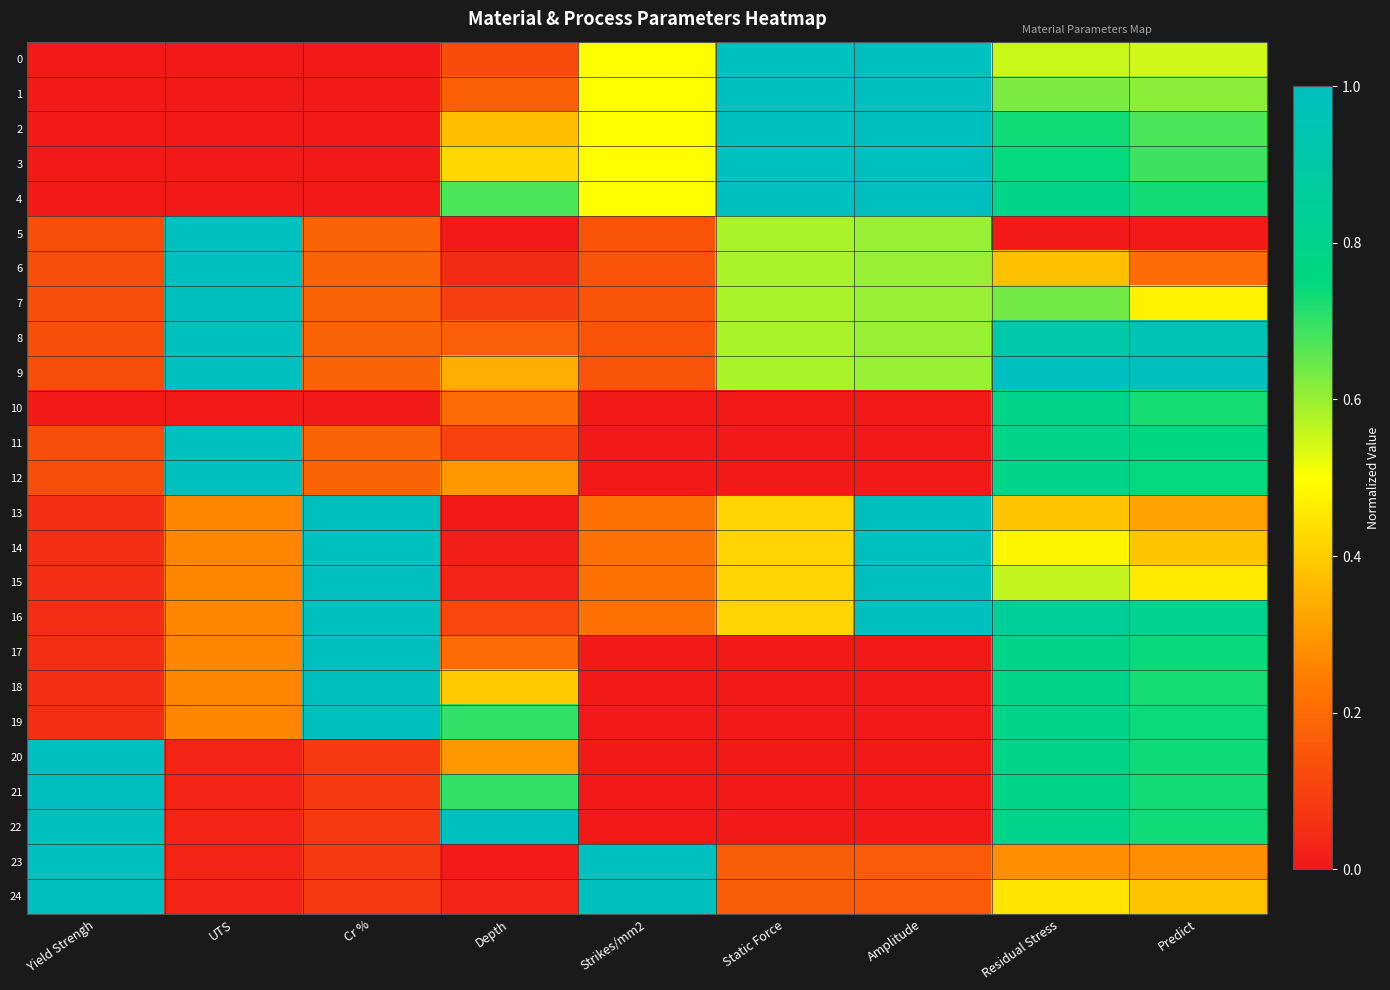

What is the greatest value displayed?

1.0